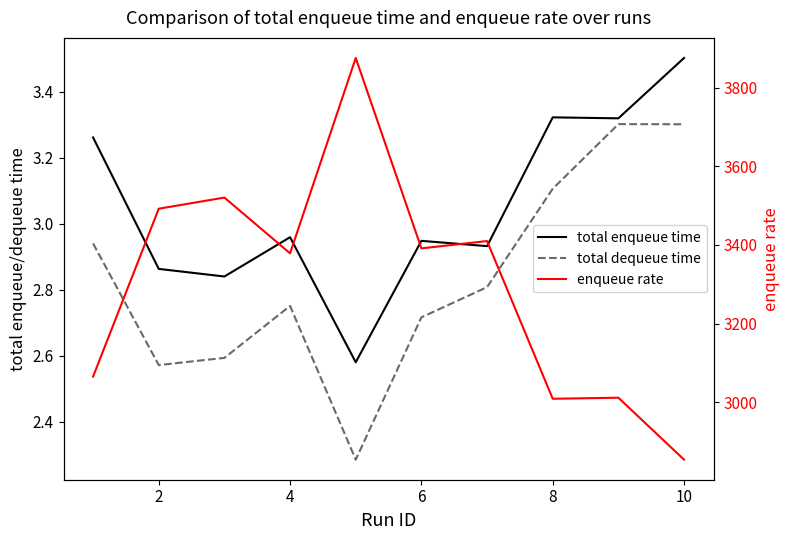

Which series has the largest range (max minus min)?

enqueue rate